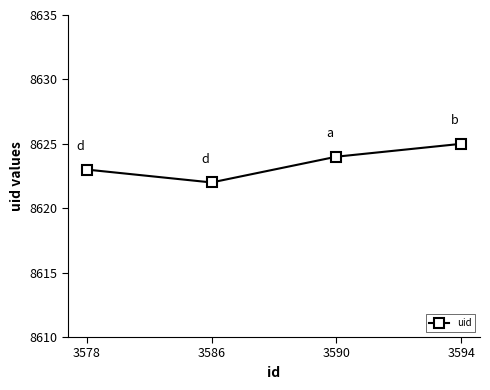

Where is the first local minimum?

3586